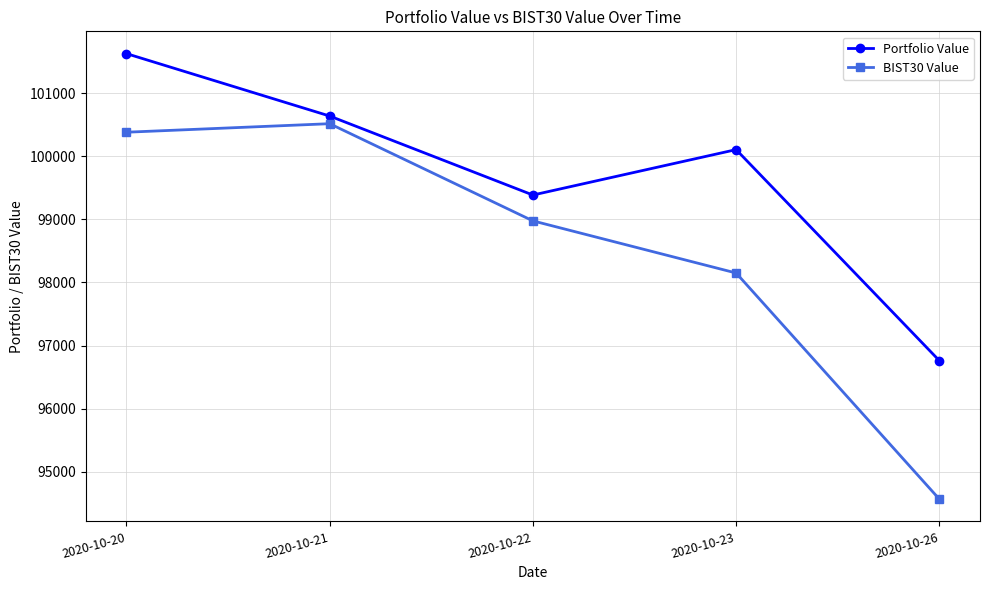

True or false: Portfolio Value and BIST30 Value intersect in this chart.

False